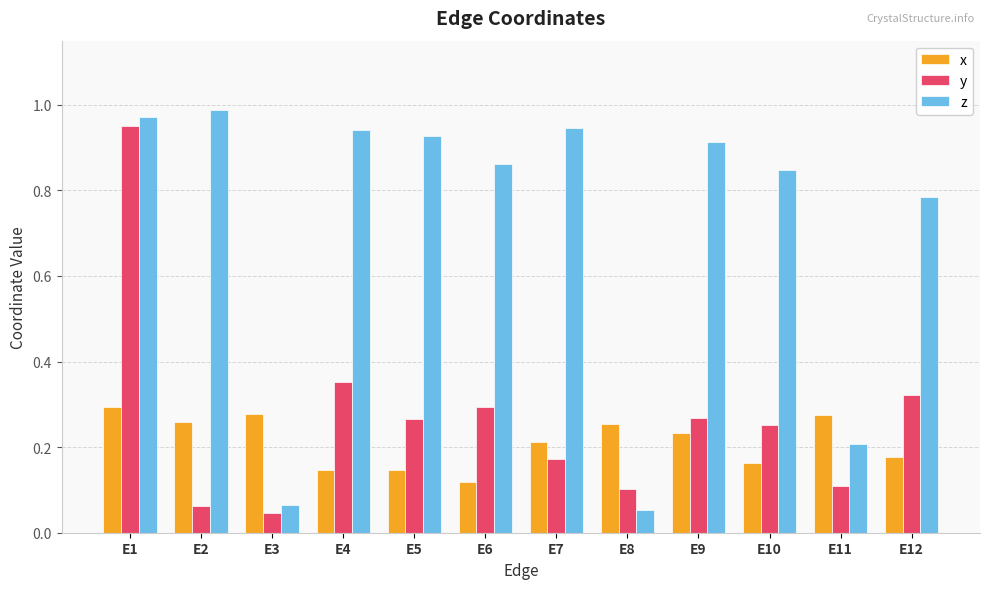

At how many categories does at least one series exceed 0?

12